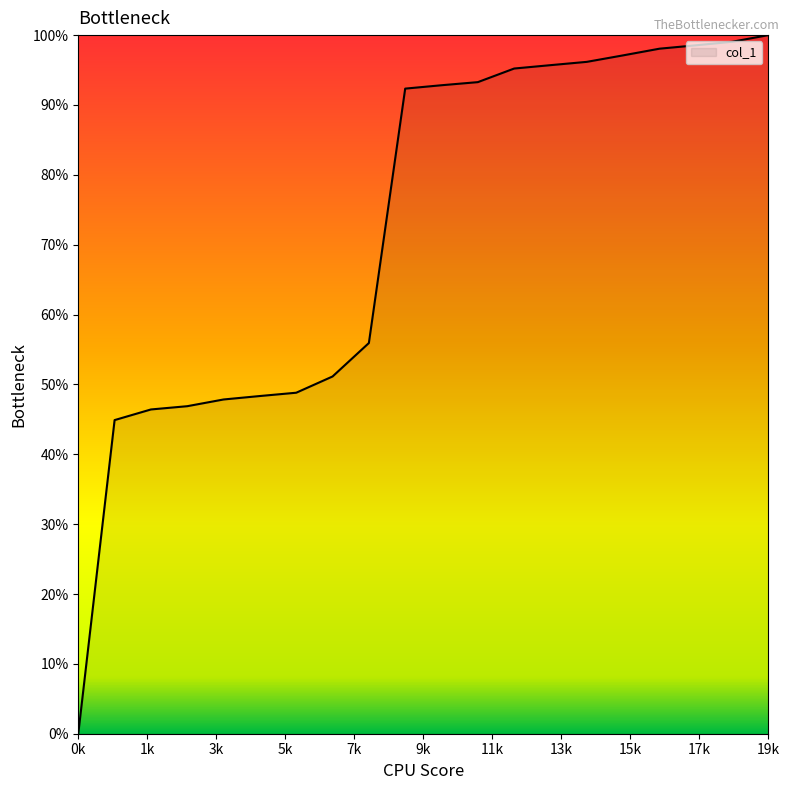

Does the chart display data point markers on the line(s)?

No